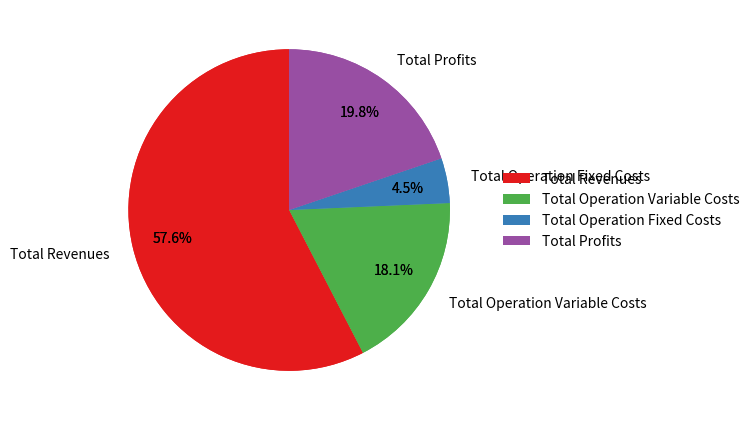

To the nearest percent, what portion does Total Operation Fixed Costs represent?

5%